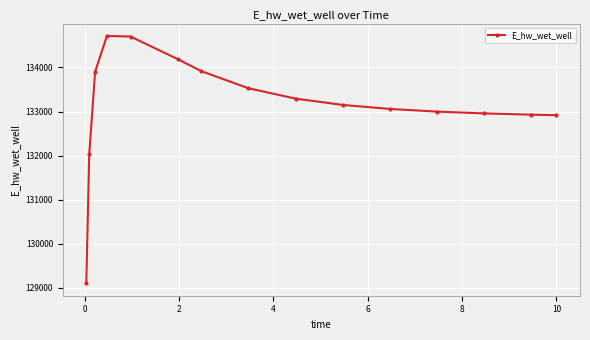

What is the smallest value displayed?

129102.4